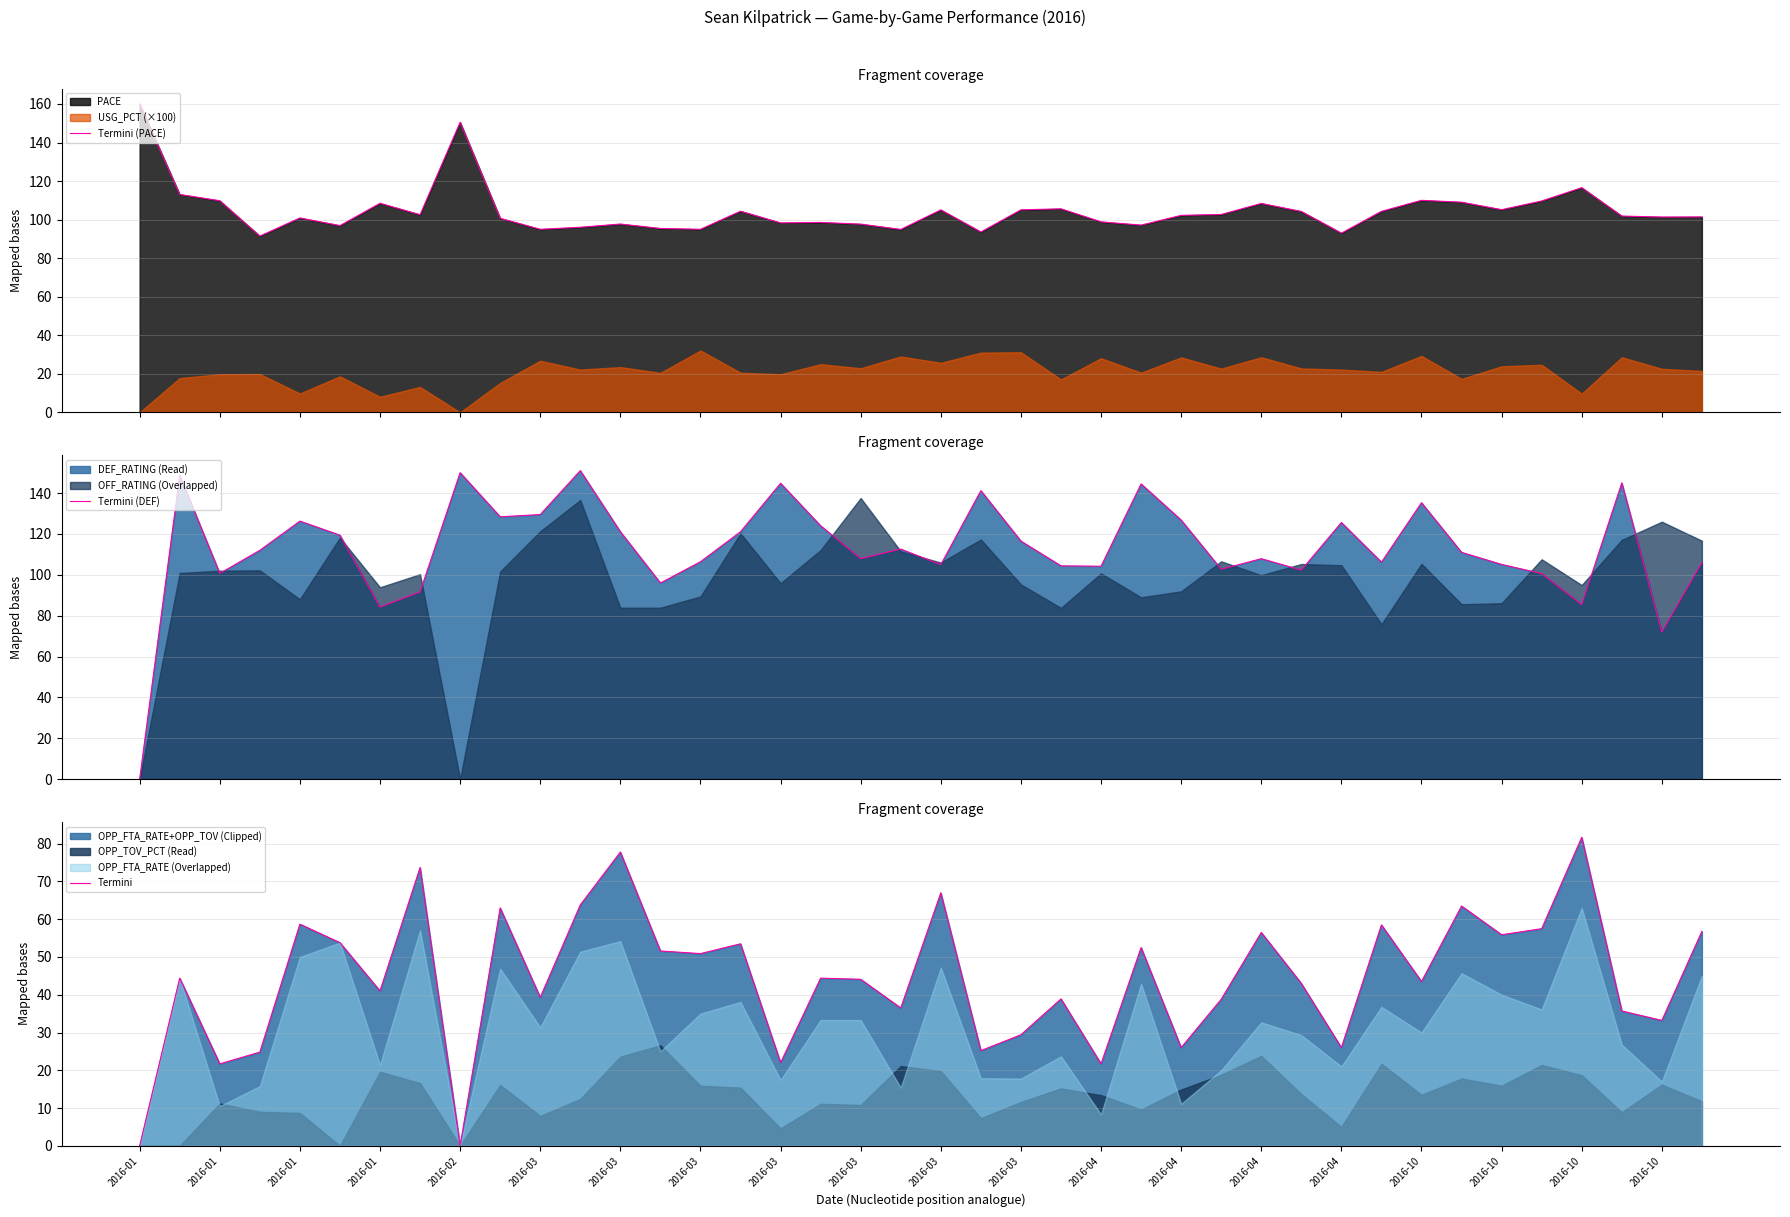

At which category is the sum across all series the highest?

2016-03